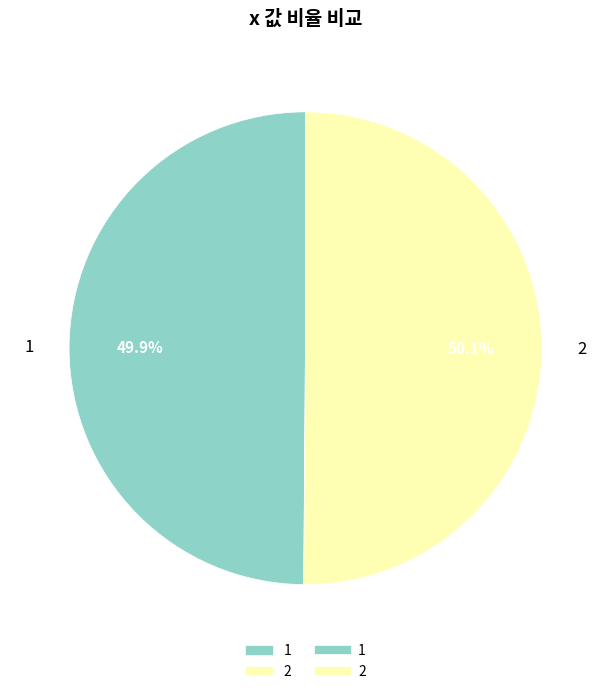

What is the ratio of the value at 2 to the value at 1?

1.0